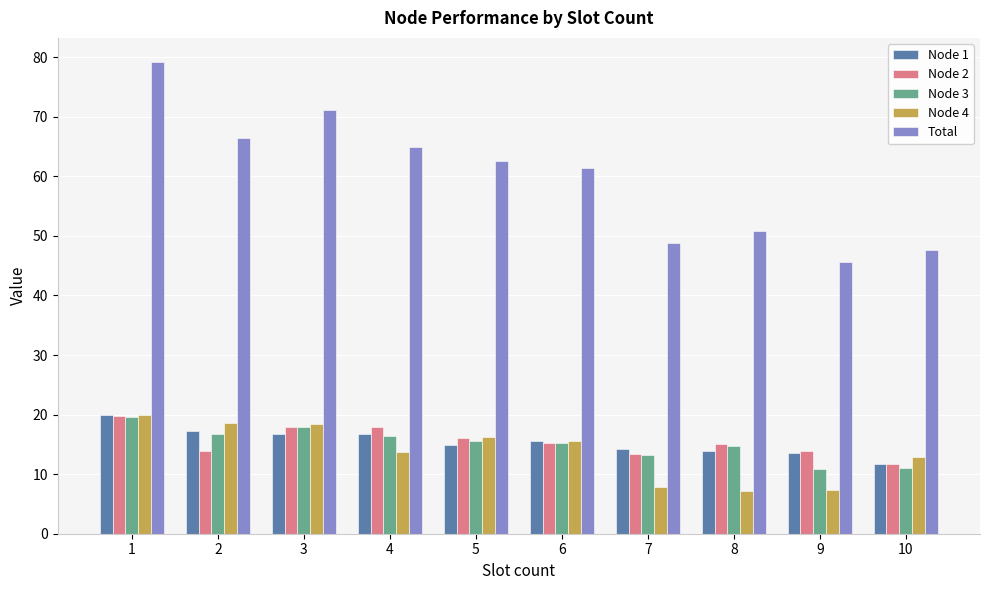

What is the smallest value displayed?

7.2